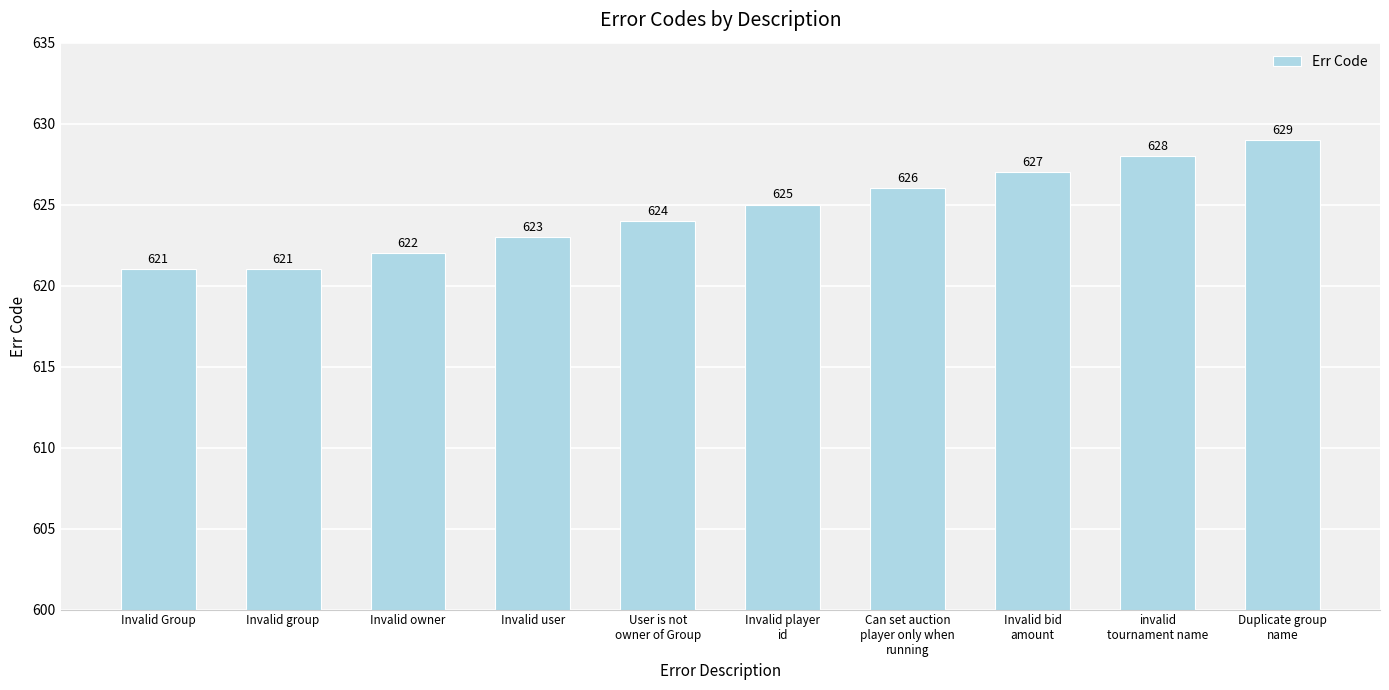

What value does the data have at Invalid Group?

621